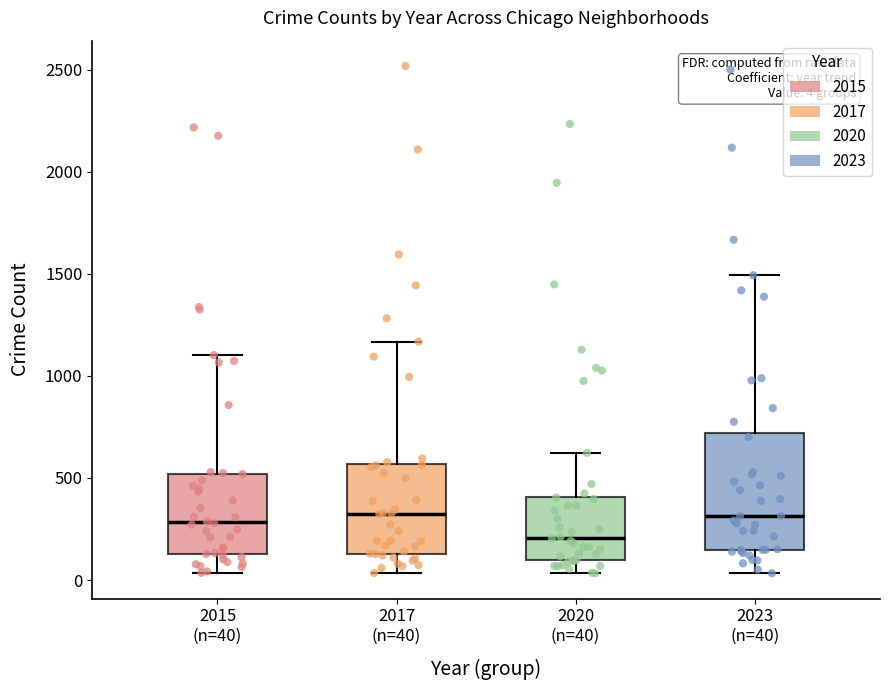

Which box's median line is the lowest?

2020 (n=40)